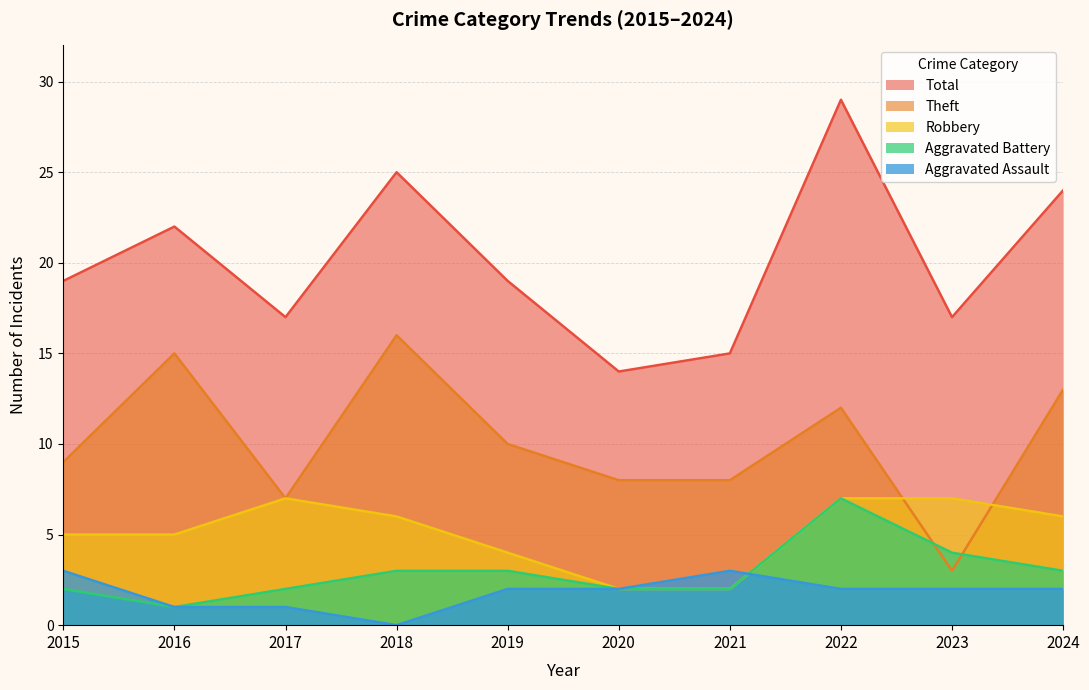

The value of Robbery at 2023 is 10. True or false?

False